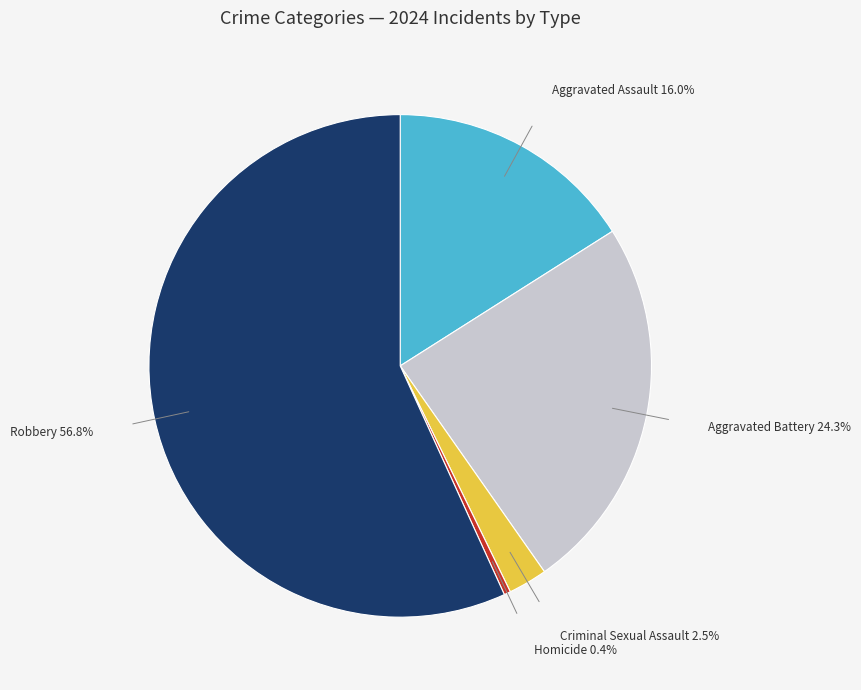

Is it true that Aggravated Assault is 29% of the pie?

False